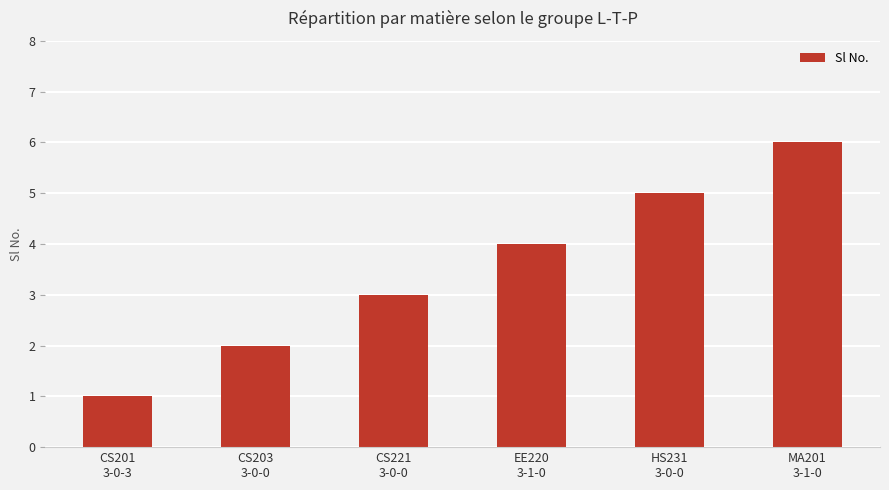

The chart shows a value of 7 at HS231
3-0-0. True or false?

False